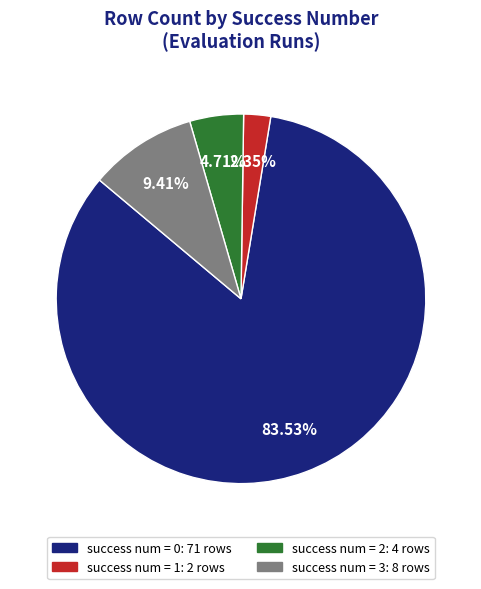

Does any single category account for the majority?

Yes